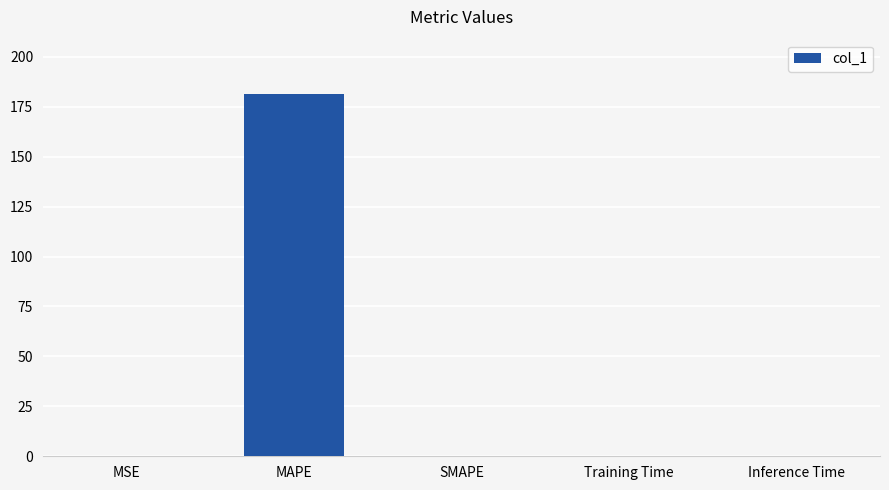

The value at SMAPE is -73.4. True or false?

False